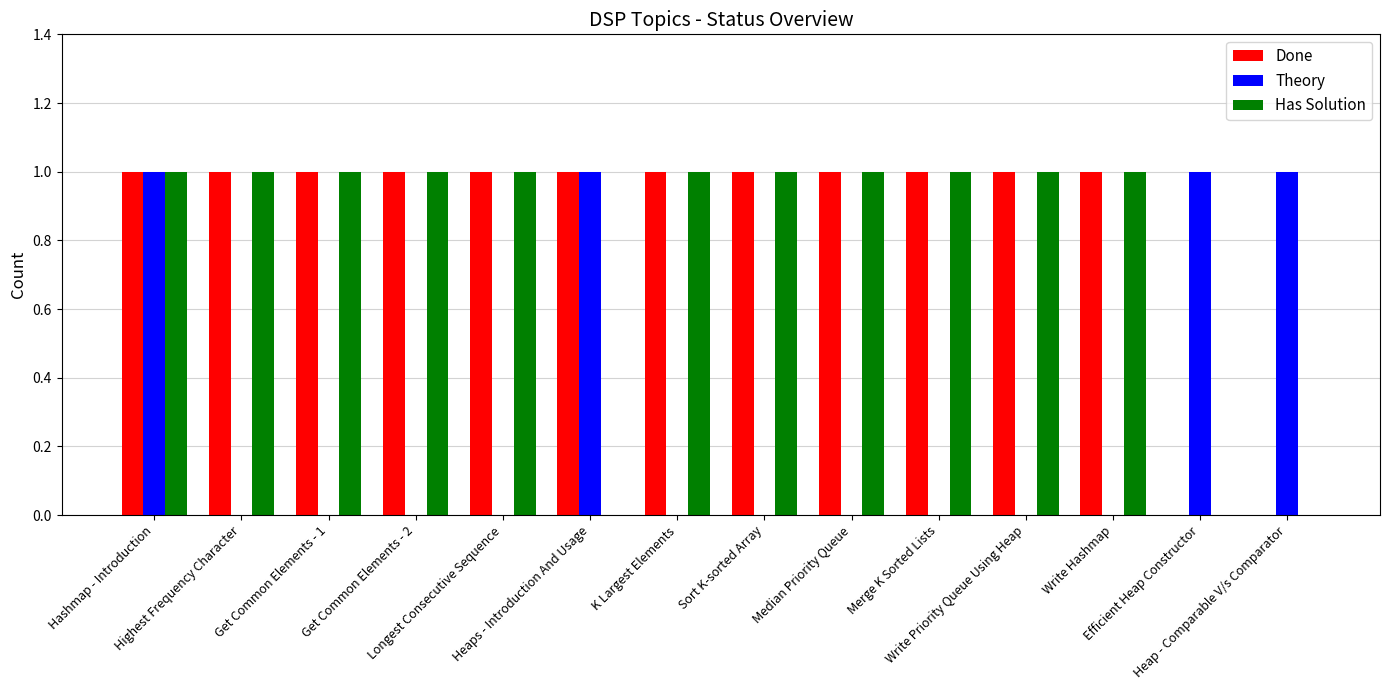

What is the sum of all Theory values?

4